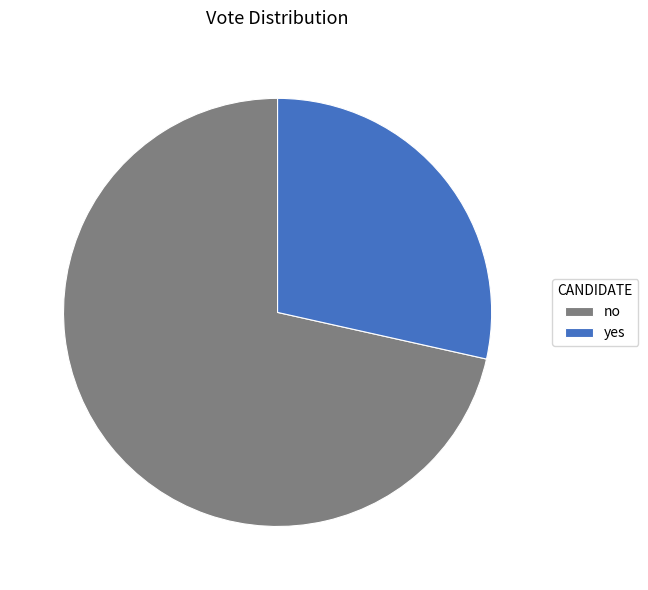

Does yes represent more than half of the total?

No